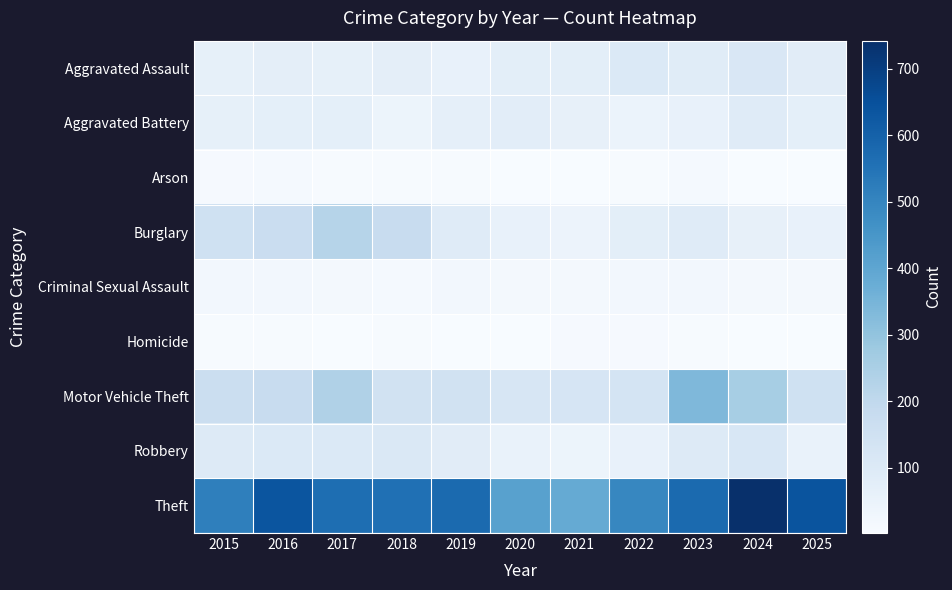

Reading left to right, list all the values displayed in this chart.

Aggravated Assault: 2015=63	2016=73	2017=63	2018=74	2019=58	2020=77	2021=76	2022=106	2023=88	2024=112	2025=85
Aggravated Battery: 2015=64	2016=70	2017=70	2018=42	2019=66	2020=80	2021=61	2022=47	2023=56	2024=90	2025=69
Arson: 2015=8	2016=12	2017=7	2018=6	2019=5	2020=2	2021=3	2022=6	2023=12	2024=2	2025=2
Burglary: 2015=150	2016=170	2017=222	2018=178	2019=90	2020=56	2021=43	2022=77	2023=89	2024=60	2025=57
Criminal Sexual Assault: 2015=20	2016=21	2017=15	2018=13	2019=22	2020=19	2021=17	2022=21	2023=21	2024=19	2025=17
Homicide: 2015=7	2016=5	2017=4	2018=7	2019=3	2020=2	2021=10	2022=9	2023=5	2024=3	2025=2
Motor Vehicle Theft: 2015=167	2016=181	2017=237	2018=144	2019=145	2020=119	2021=125	2022=132	2023=335	2024=257	2025=152
Robbery: 2015=95	2016=105	2017=104	2018=111	2019=85	2020=54	2021=42	2022=59	2023=97	2024=116	2025=54
Theft: 2015=515	2016=636	2017=564	2018=558	2019=576	2020=413	2021=385	2022=495	2023=577	2024=742	2025=638